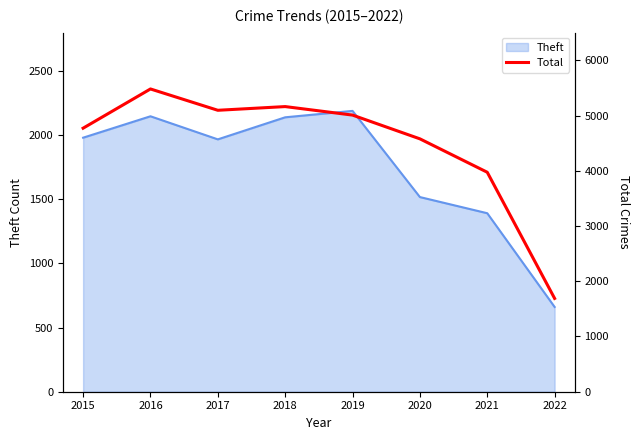

What is the minimum value shown in the chart?

1689